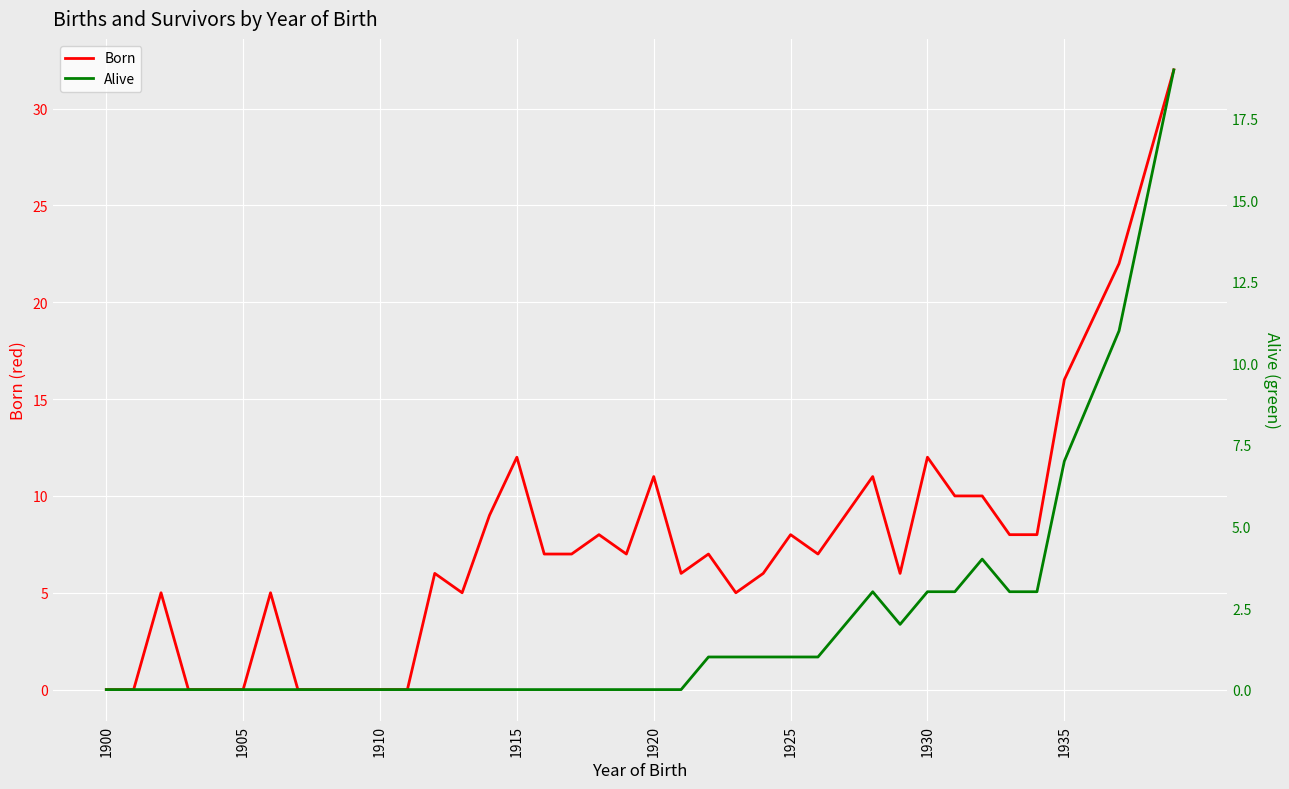

Which label corresponds to the smallest value in the chart?

1900